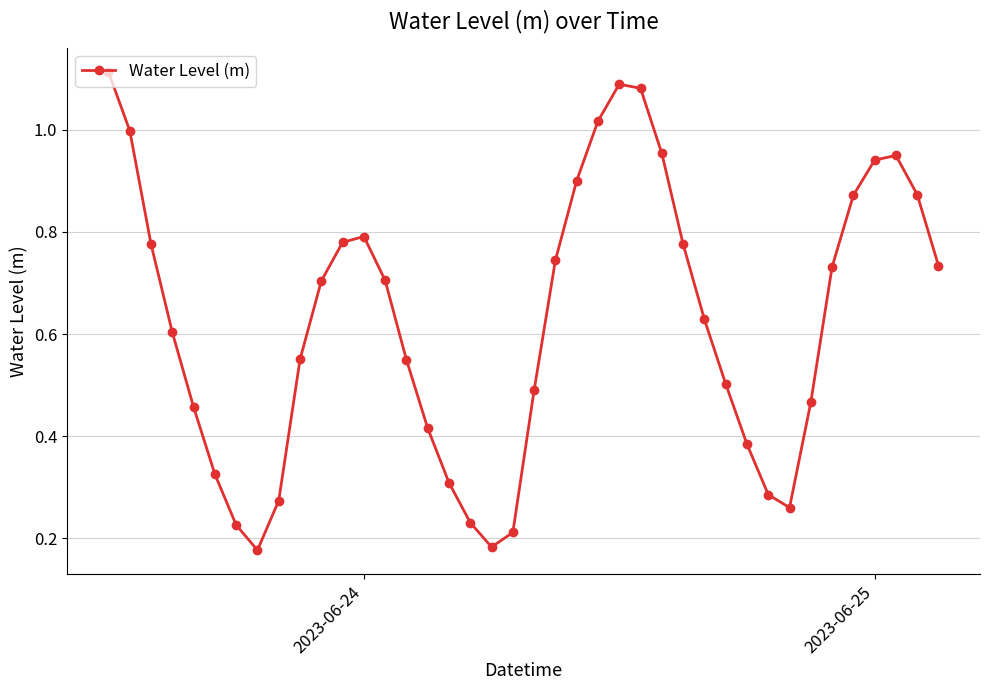

How many lines are shown in the chart?

1